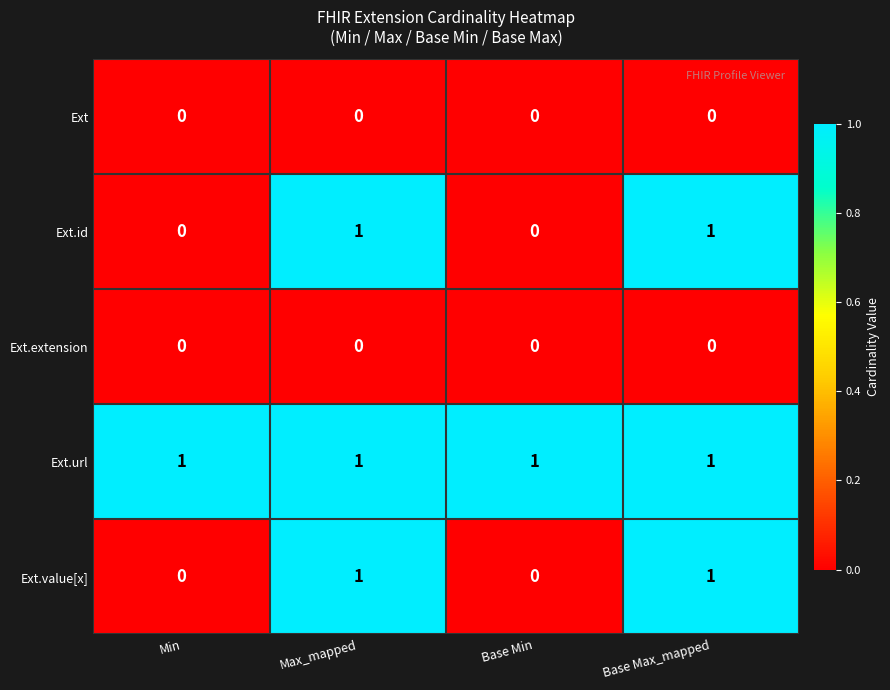

Reading left to right, transcribe all the data shown in this chart.

Ext: Min=0	Max_mapped=0	Base Min=0	Base Max_mapped=0
Ext.id: Min=0	Max_mapped=1	Base Min=0	Base Max_mapped=1
Ext.extension: Min=0	Max_mapped=0	Base Min=0	Base Max_mapped=0
Ext.url: Min=1	Max_mapped=1	Base Min=1	Base Max_mapped=1
Ext.value[x]: Min=0	Max_mapped=1	Base Min=0	Base Max_mapped=1